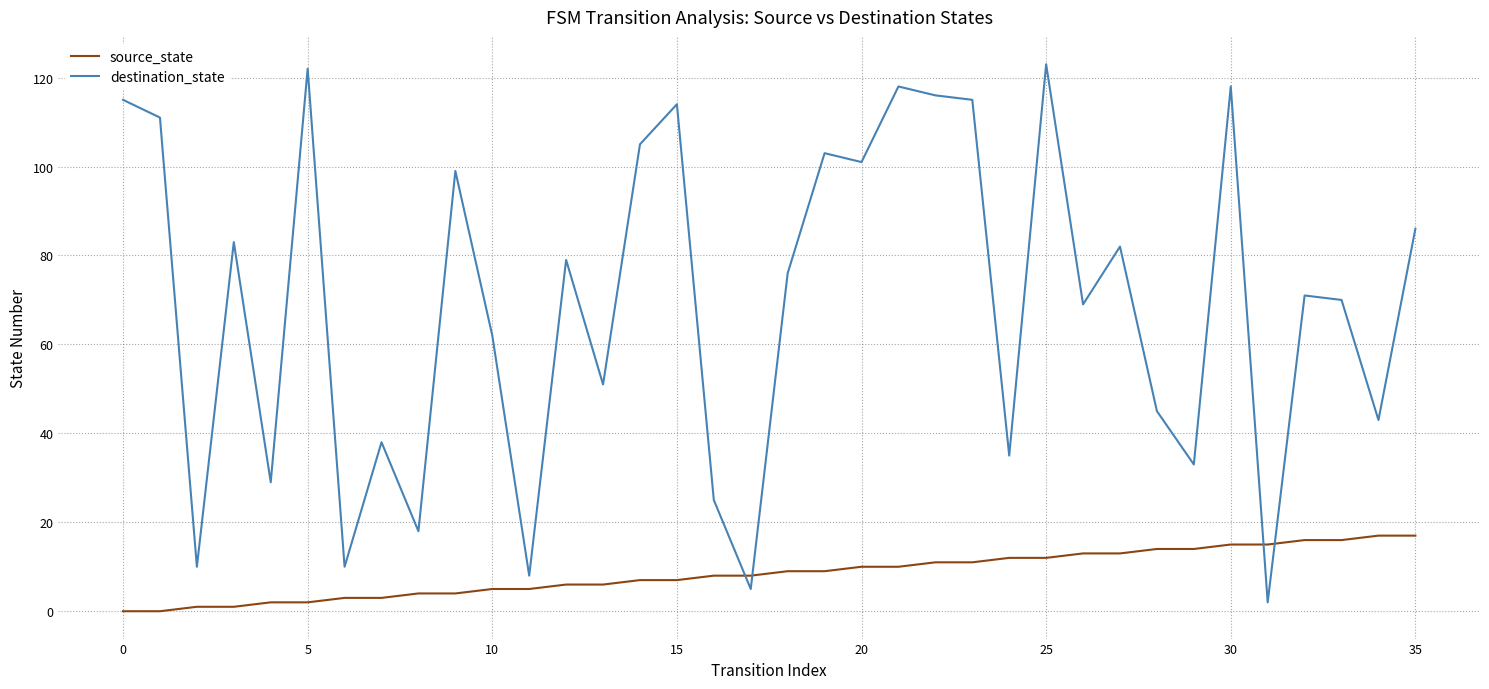

Which series ends up on top after the final intersection of destination_state and source_state?

destination_state